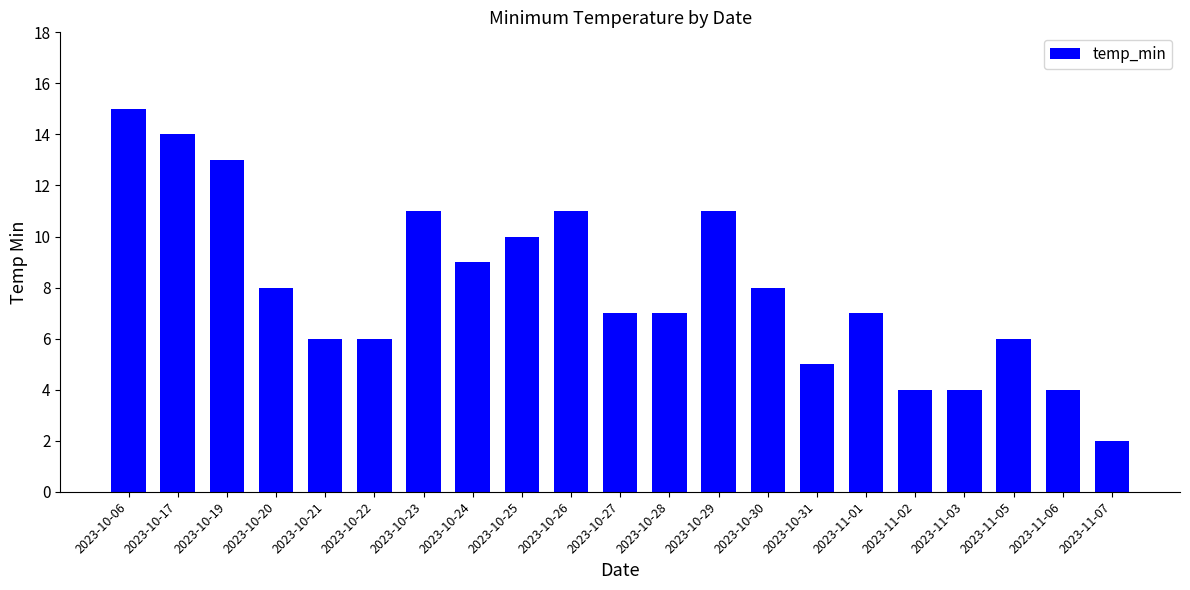

How many bars are there in total?

21